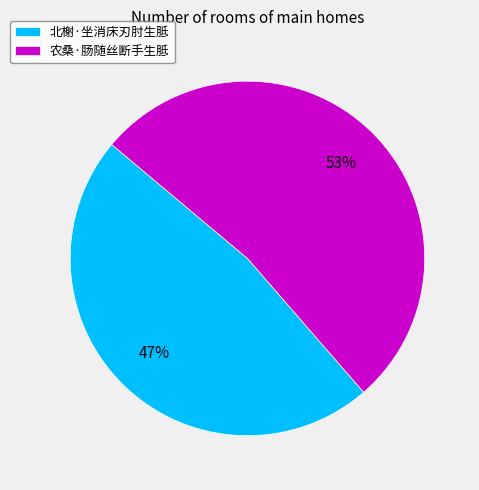

Approximately how many times larger is the value at 农桑·肠随丝断手生胝 compared to 北榭·坐消床刃肘生胝?

1.1